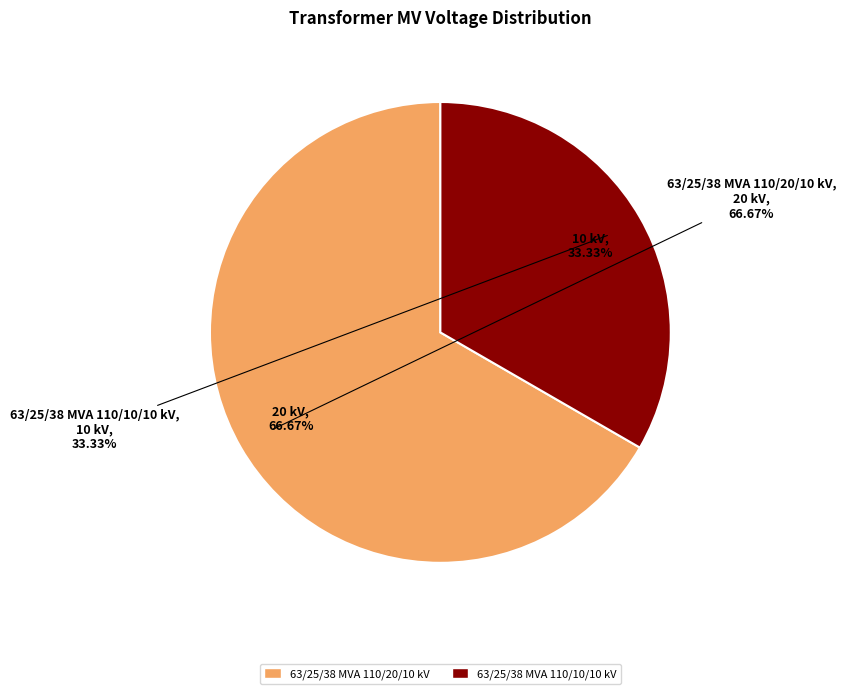

Which slice is the smallest?

63/25/38 MVA 110/10/10 kV